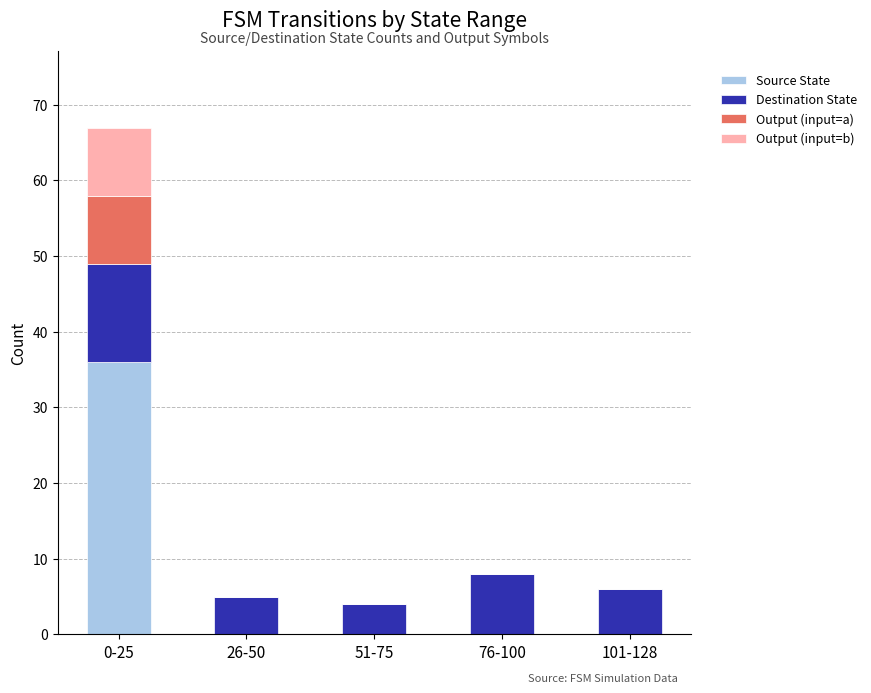

Which category has the highest value in the Source State series?

0-25